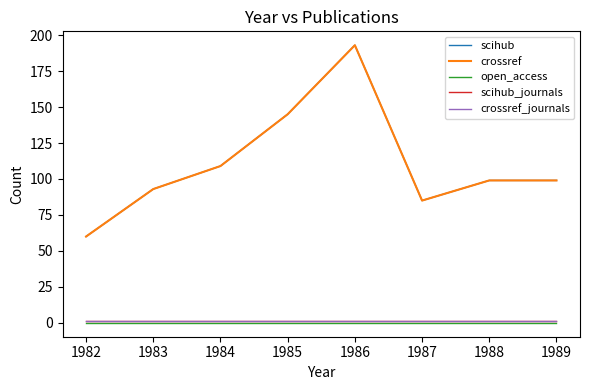

Does the chart have visible grid lines?

No